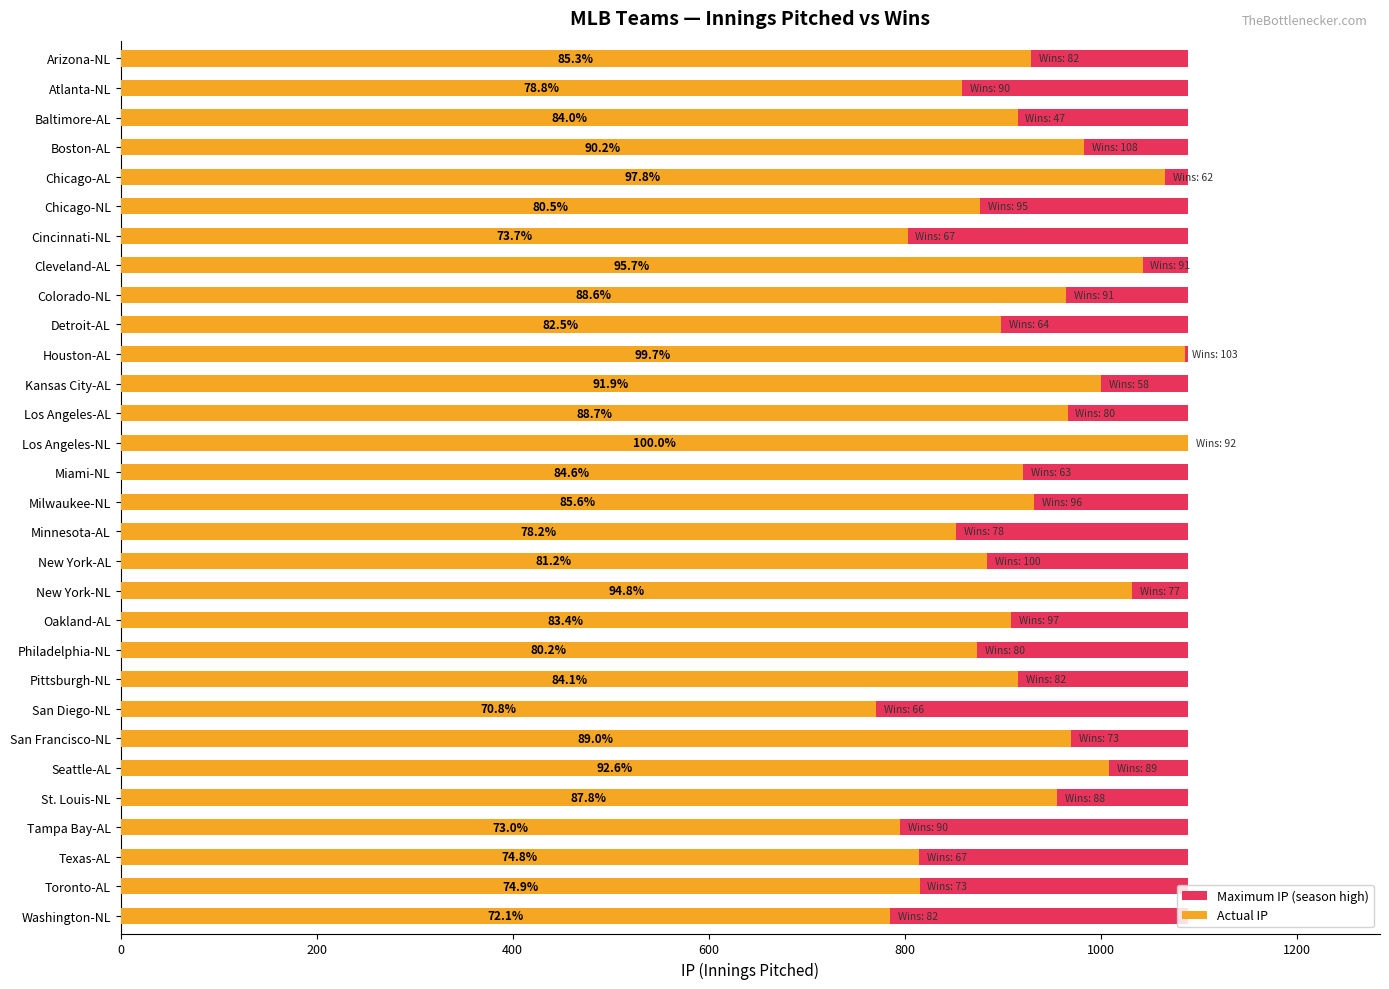

What is the minimum value for Maximum IP (season high)?

0.6